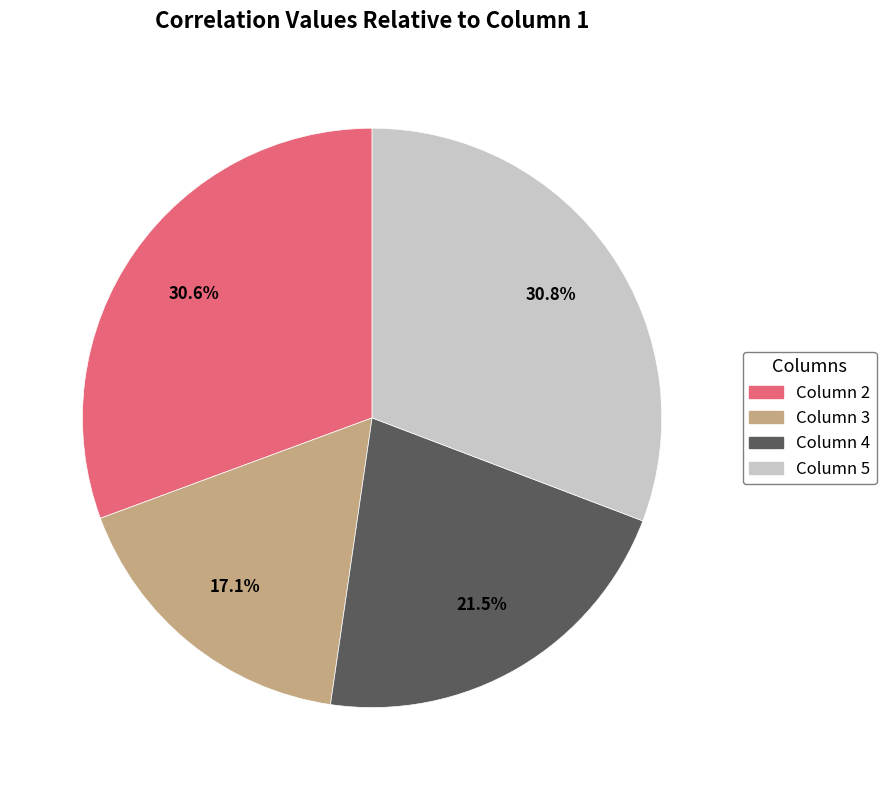

What is the smallest slice in the pie chart?

Column 3